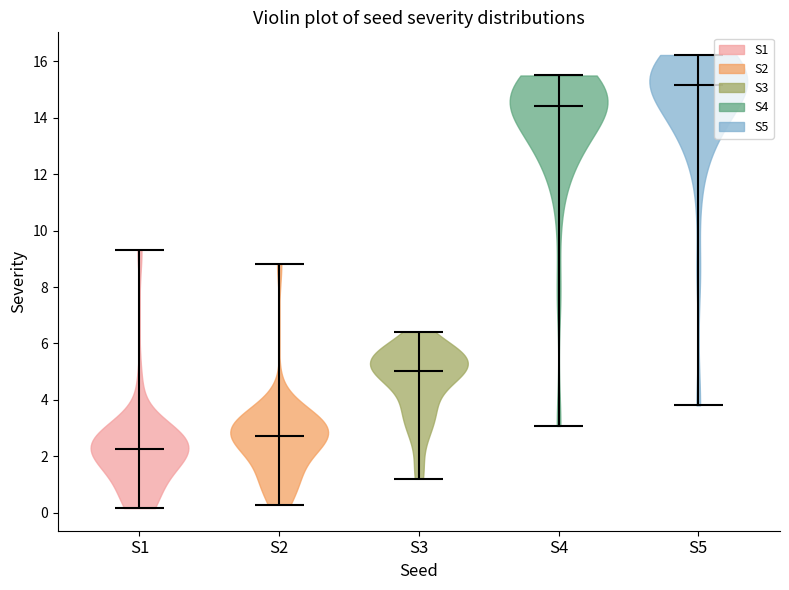

Reading left to right, read every violin against the y-axis: where its median line is, and the lowest and highest points it reaches. The values are not printed on the chart, so give them approximately, as read against the axis.

S1: median line 2.2, lowest point 0.2, highest point 9.4
S2: median line 2.8, lowest point 0.2, highest point 8.8
S3: median line 5.0, lowest point 1.2, highest point 6.4
S4: median line 14.4, lowest point 3.0, highest point 15.6
S5: median line 15.2, lowest point 3.8, highest point 16.2